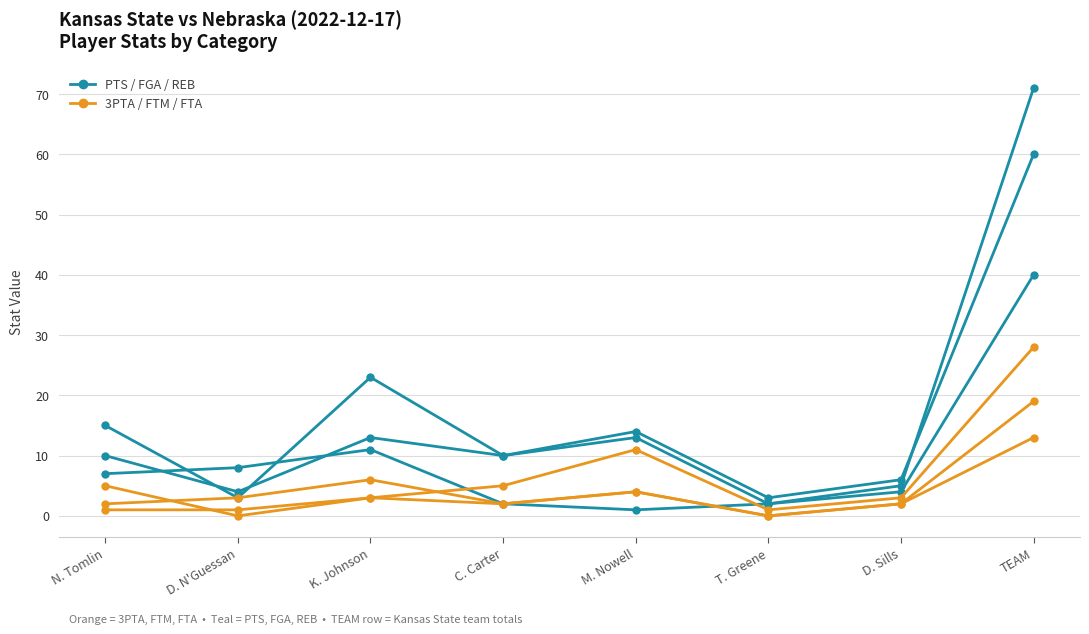

Does the chart have visible grid lines?

Yes